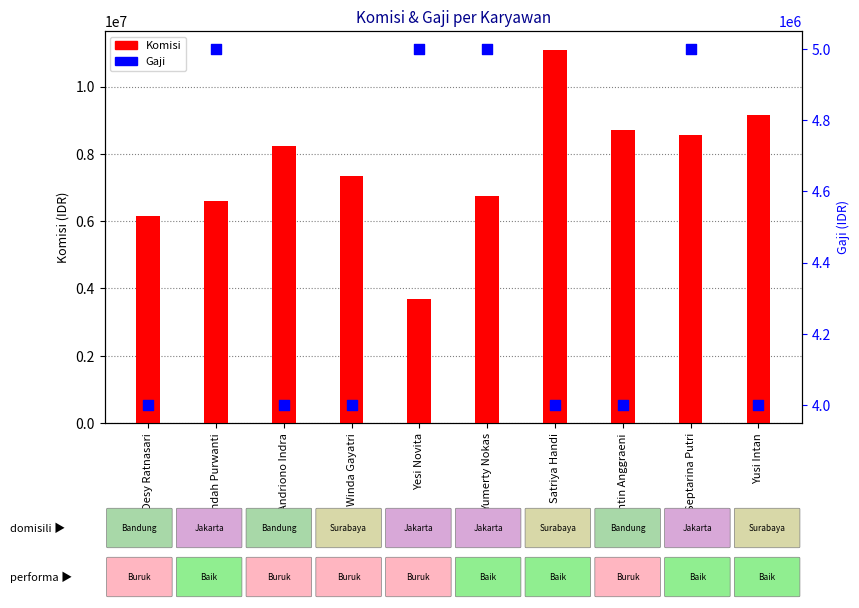

Which series has the largest total across all categories?

Komisi